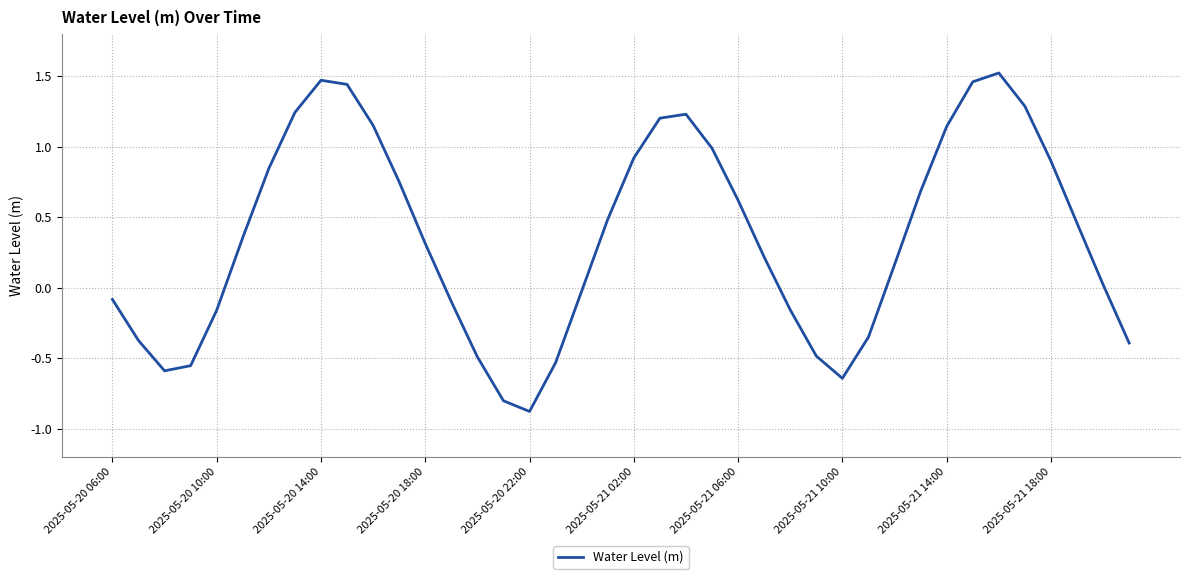

What is the smallest value displayed?

-0.9